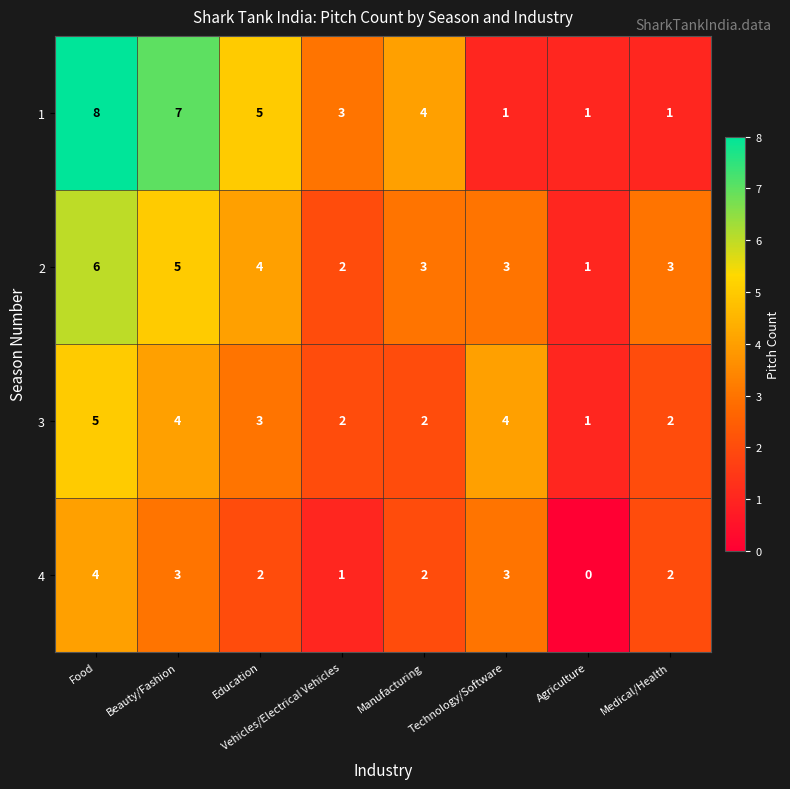

How many data points in 2 are less than 3?

2